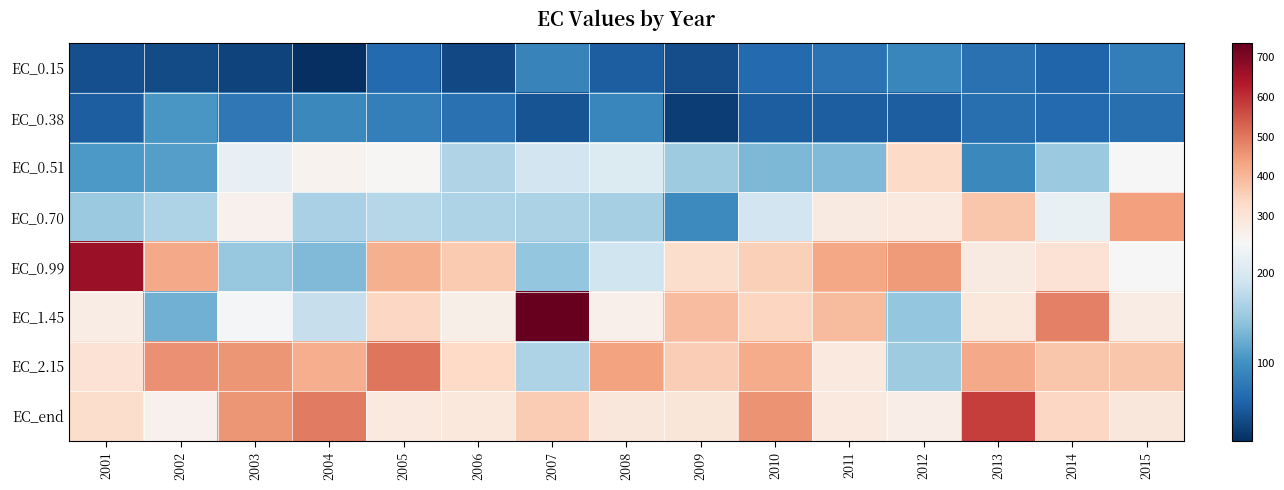

At which category is the sum across all series the highest?

2013